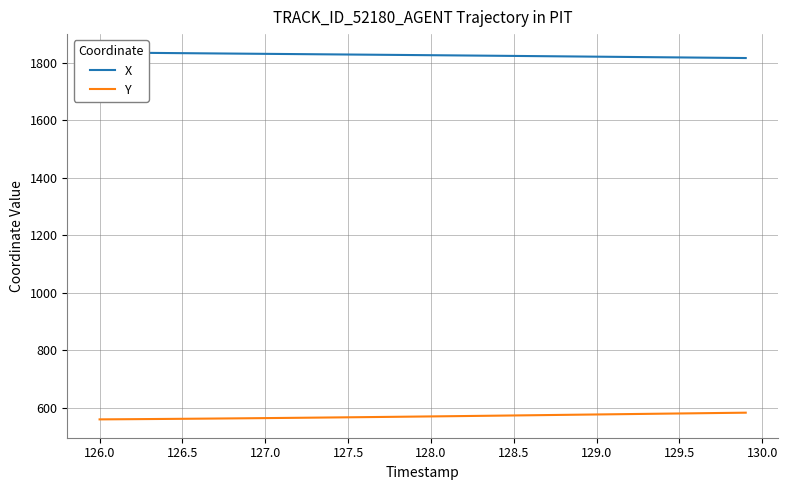

What is the sum of all Y values?

22785.6